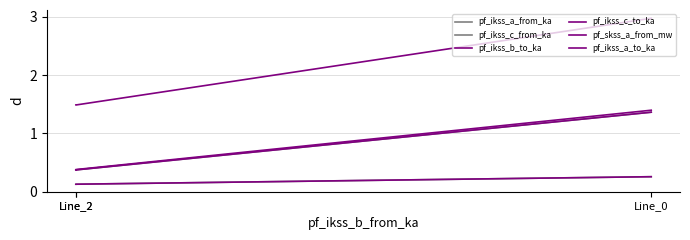

What is the sum of the pf_ikss_b_to_ka values at Line_2 and Line_0?

1.8